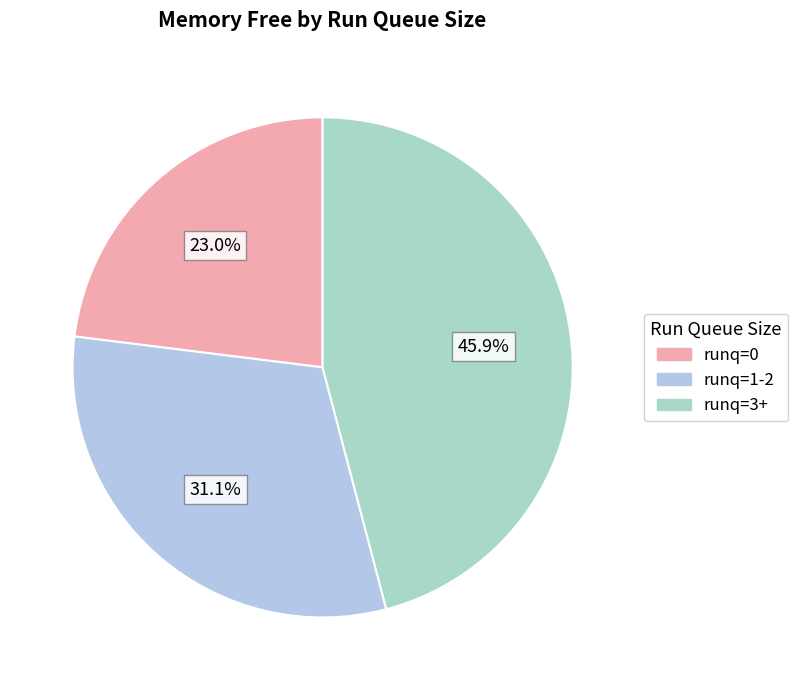

Rank the categories by value from highest to lowest.

runq=3+, runq=1-2, runq=0